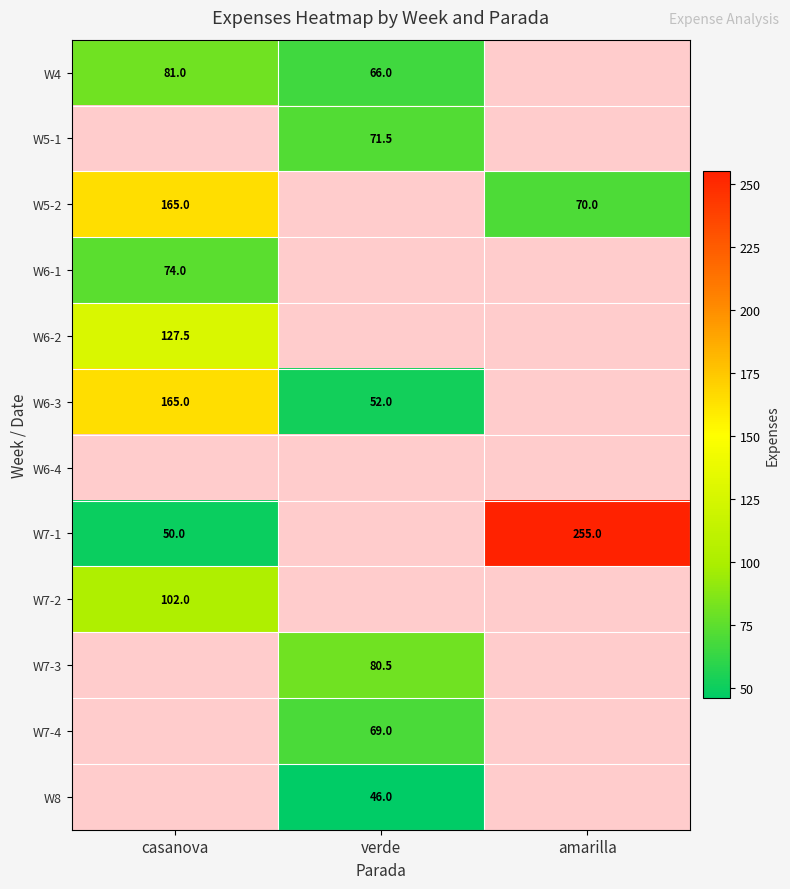

True or false: W6-3 has a value of 93.9 at casanova.

False